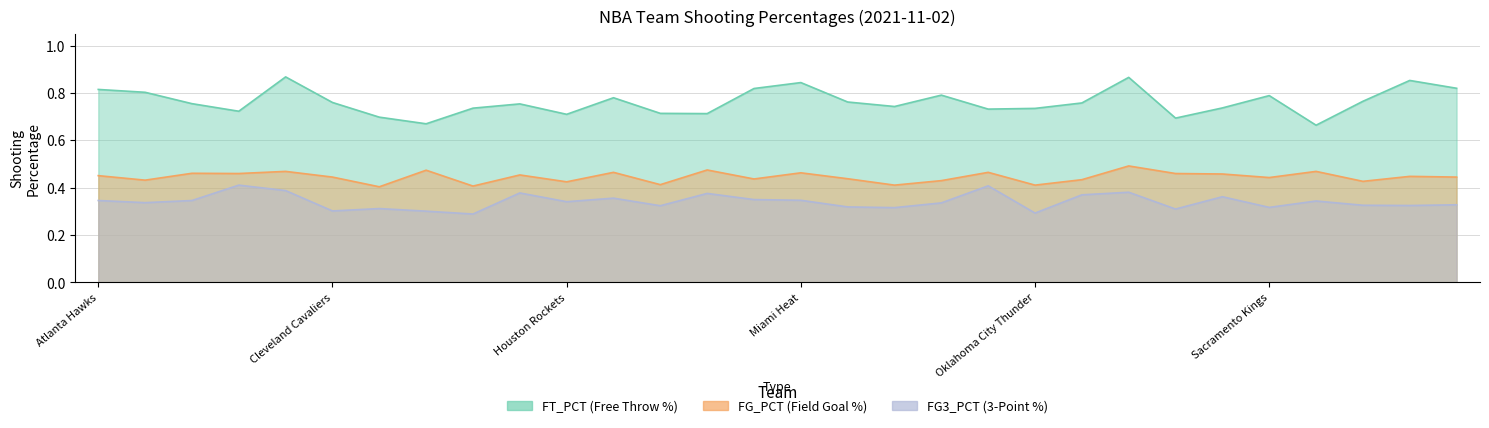

At which category does FG_PCT reach its first local valley?

Boston Celtics